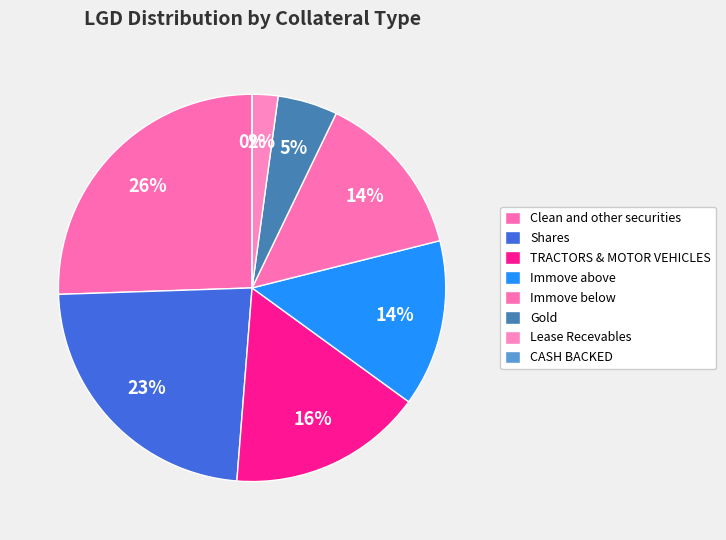

Does any single category account for the majority?

No